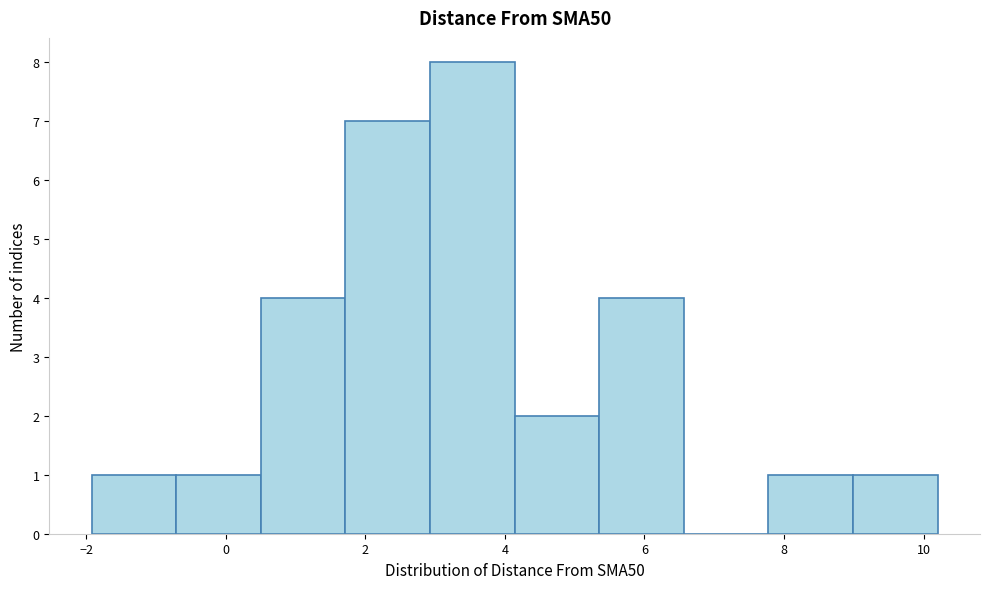

How tall is the bar that spans 3.0 to 4.2 on the x-axis? Neither the bar edges nor the heights are printed on the chart, so give them approximately, as read against the axes.

8